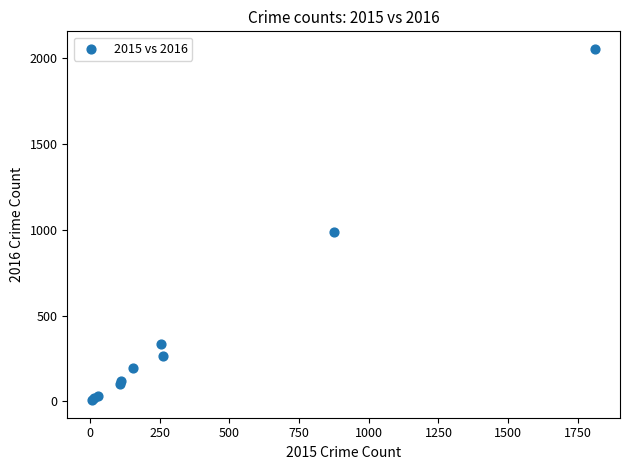

What Y value in the scatter plot is closest to 1030?

984